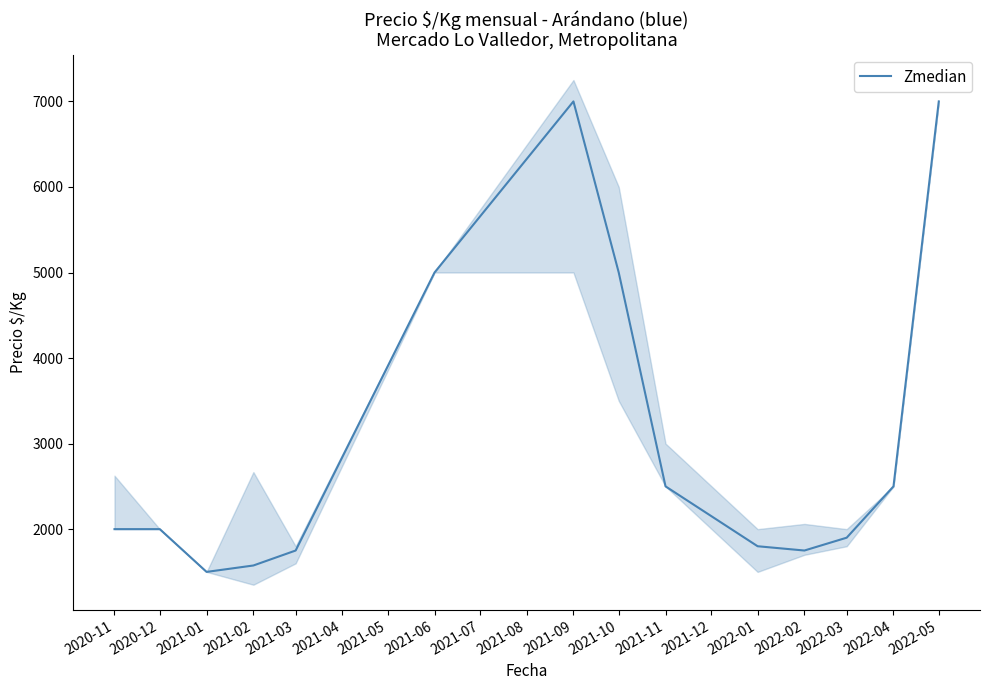

What is the highest value of the Zmedian series?

7000